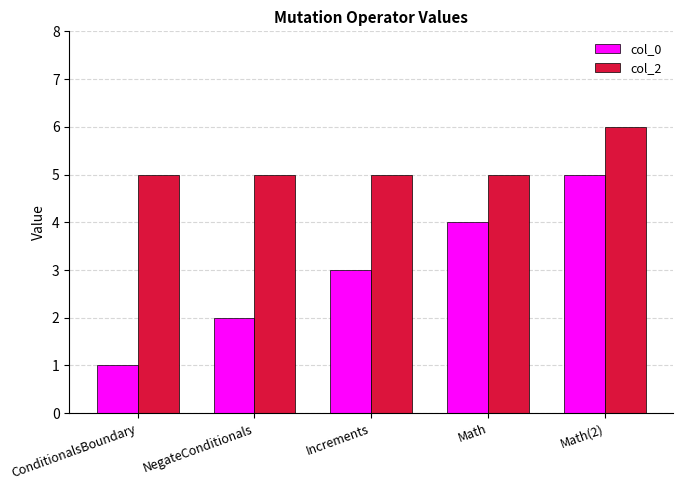

How many series are shown in this chart?

2